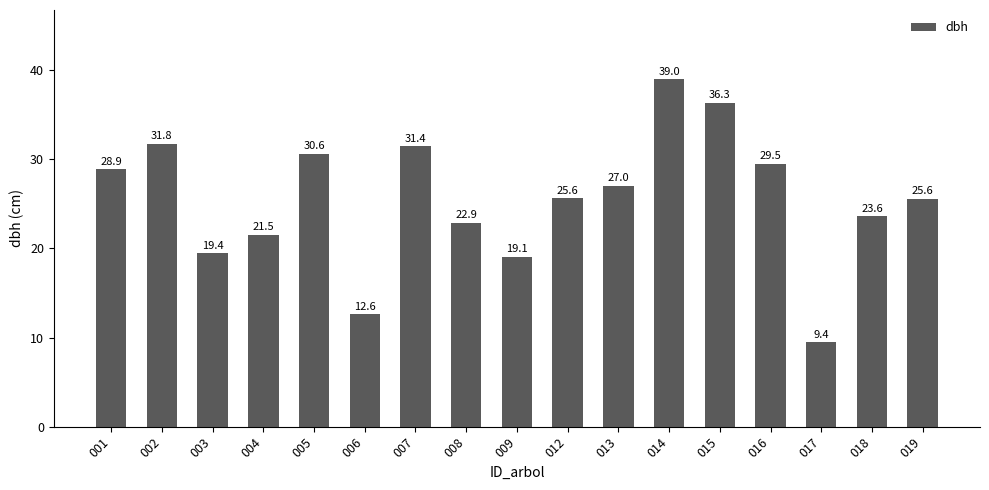

What is the value of the 8th bar from the left?

22.9